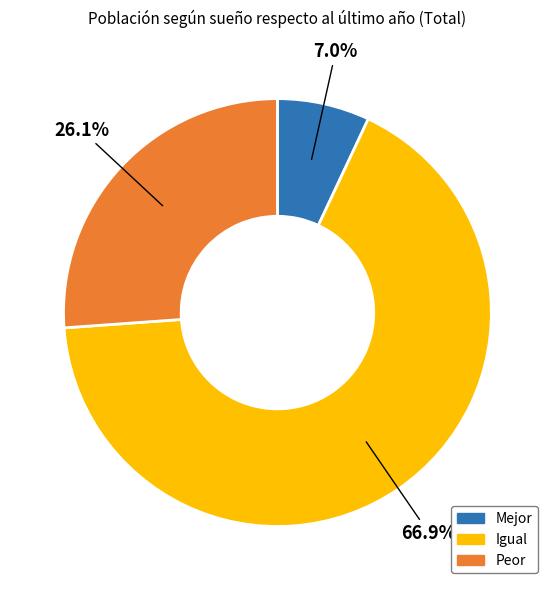

Is Peor the majority of the pie?

No